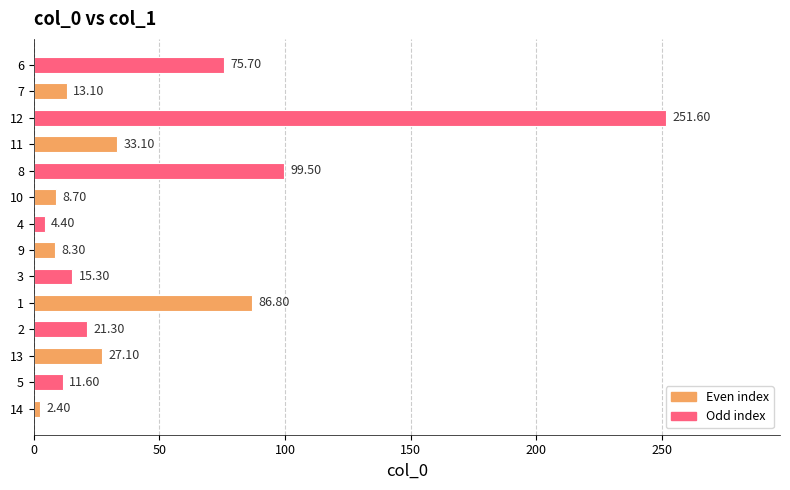

Rank the categories by value from highest to lowest.

12, 8, 1, 6, 11, 13, 2, 3, 7, 5, 10, 9, 4, 14